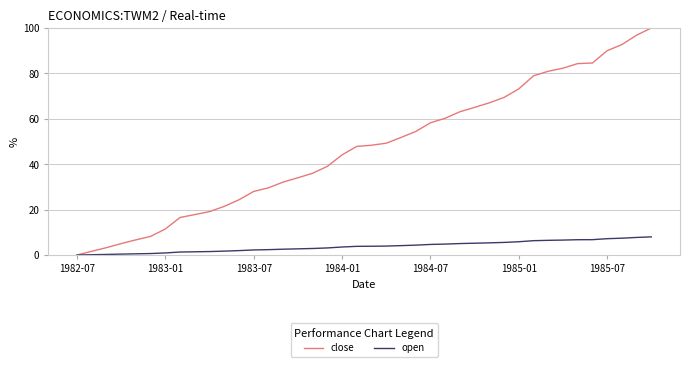

Which series has the widest spread of values?

close